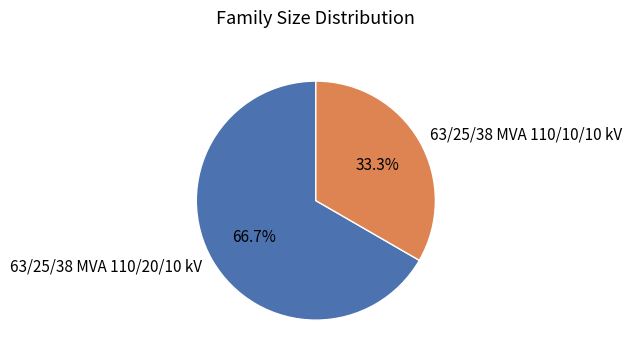

Is it true that 63/25/38 MVA 110/20/10 kV is 54% of the pie?

False